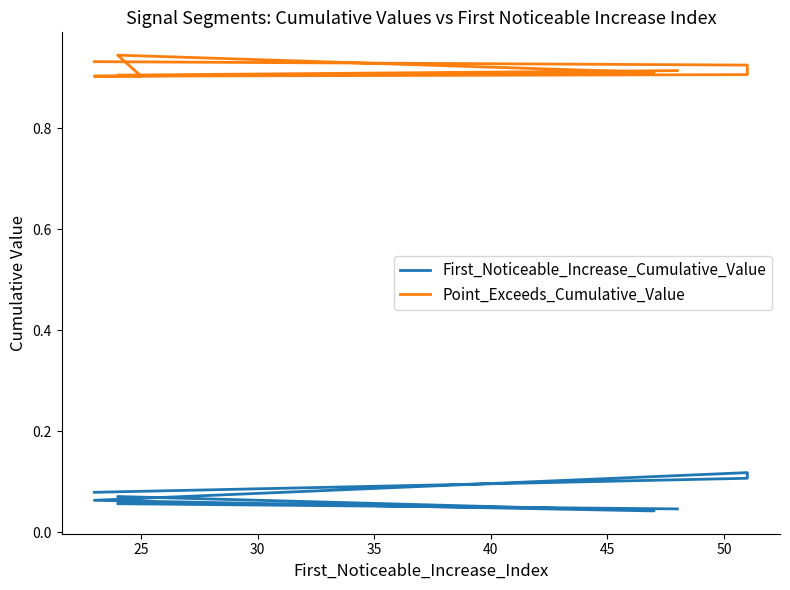

What is the value of the Point_Exceeds_Cumulative_Value point at the 8th from the left?

0.9